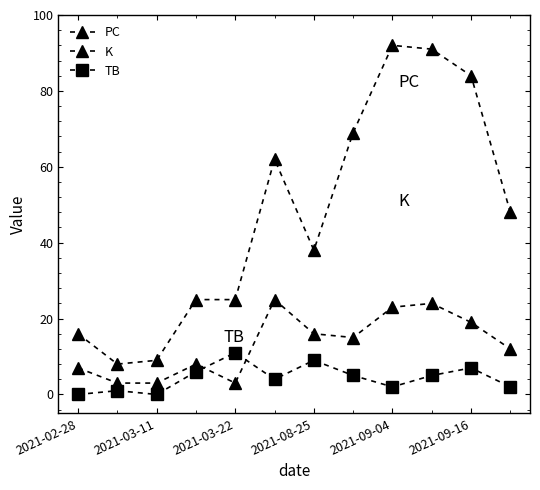

Reading left to right, transcribe all the data shown in this chart.

PC: 16	8	9	25	25	62	38	69	92	91	84	48
K: 7	3	3	8	3	25	16	15	23	24	19	12
TB: 0	1	0	6	11	4	9	5	2	5	7	2